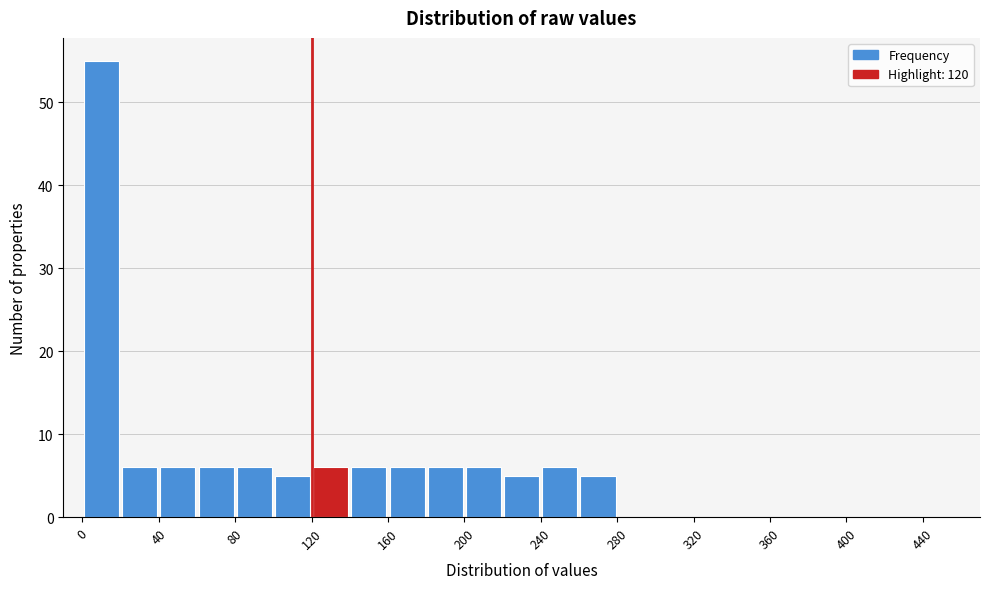

How tall is the bar that spans 160 to 180 on the x-axis? The values are not printed on the chart, so give them approximately, as read against the axis.

6